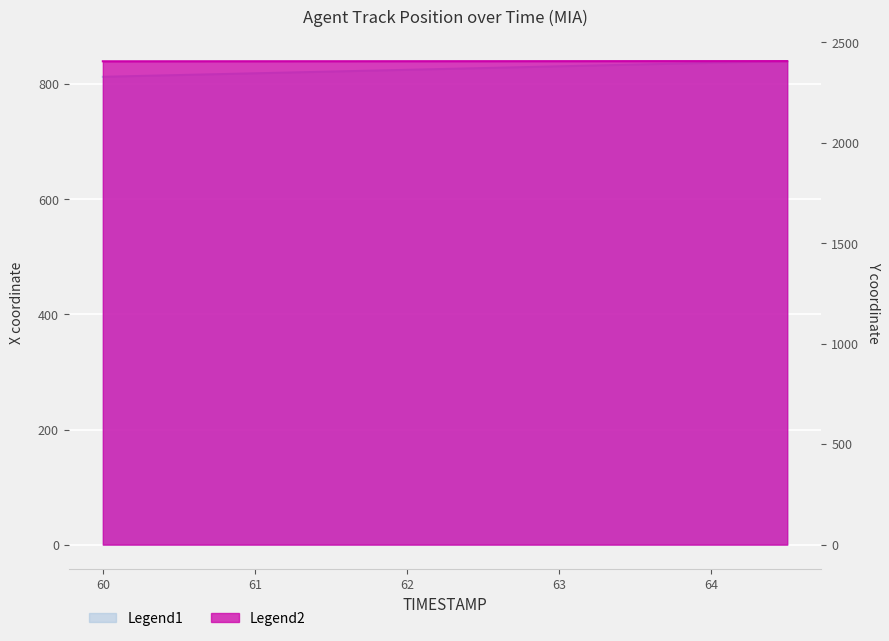

What position from the right is 64.0?

2